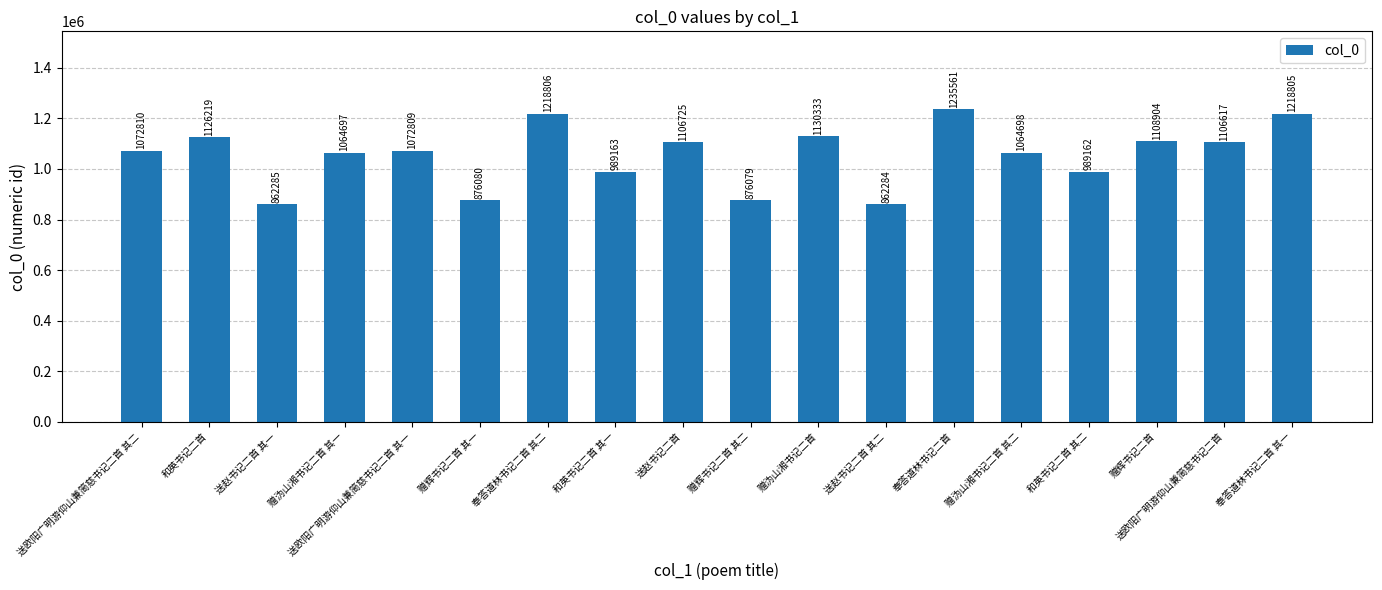

List the labels in order of value, smallest first.

送赵书记二首 其二, 送赵书记二首 其一, 赠辉书记二首 其二, 赠辉书记二首 其一, 和英书记二首 其二, 和英书记二首 其一, 赠沩山湘书记二首 其一, 赠沩山湘书记二首 其二, 送欧阳广明游仰山兼简慈书记二首 其一, 送欧阳广明游仰山兼简慈书记二首 其二, 送欧阳广明游仰山兼简慈书记二首, 送赵书记二首, 赠辉书记二首, 和英书记二首, 赠沩山湘书记二首, 奉答道林书记二首 其一, 奉答道林书记二首 其二, 奉答道林书记二首